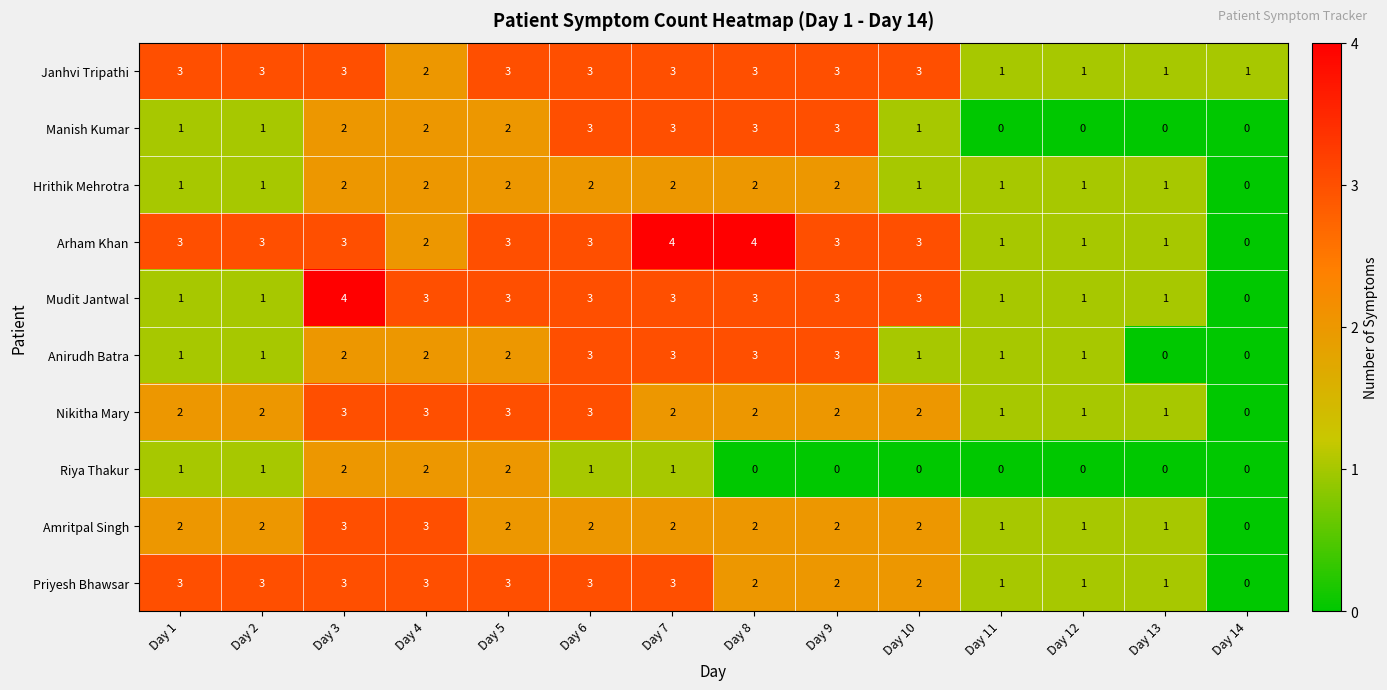

What is the sum of all Janhvi Tripathi values?

33